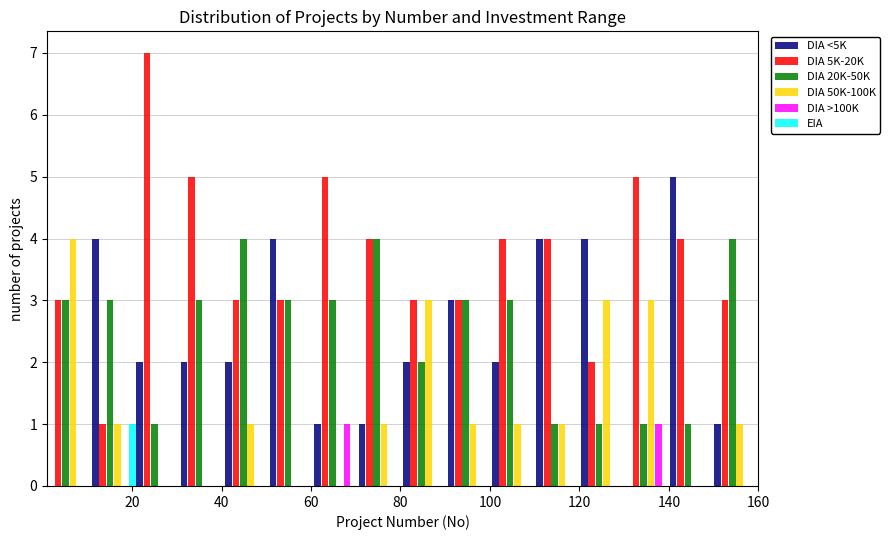

In the DIA 50K-100K series, which range on the x-axis has the tallest bar?

2 to 10